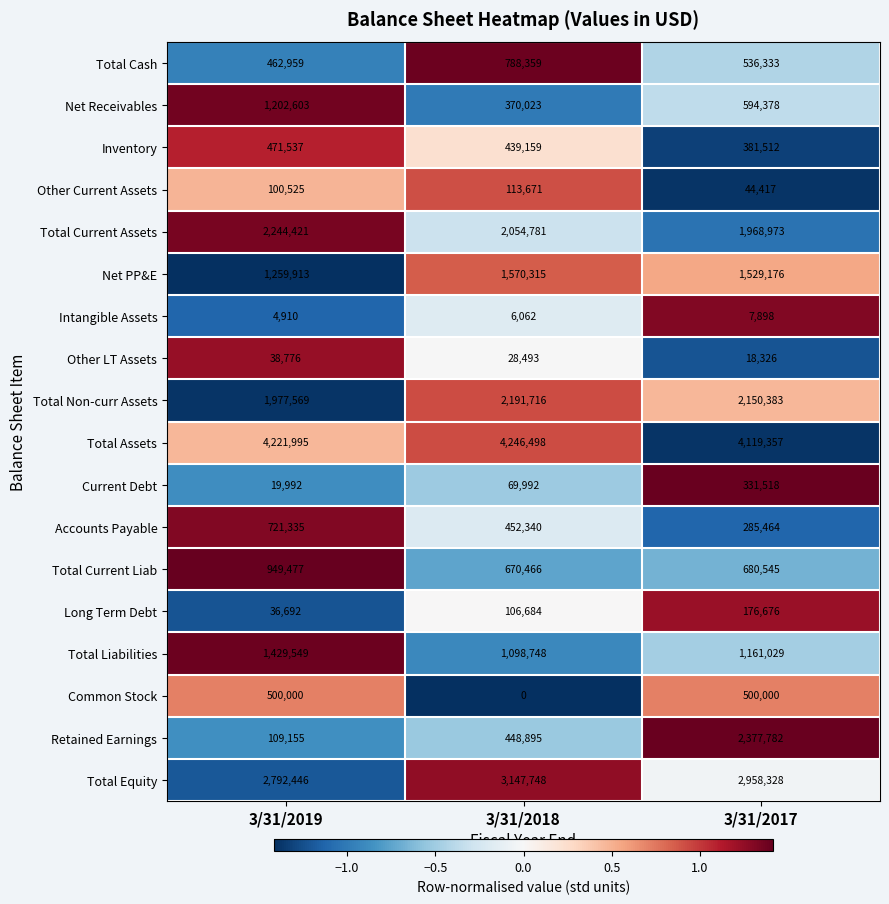

What is the maximum value shown in the chart?

4246498